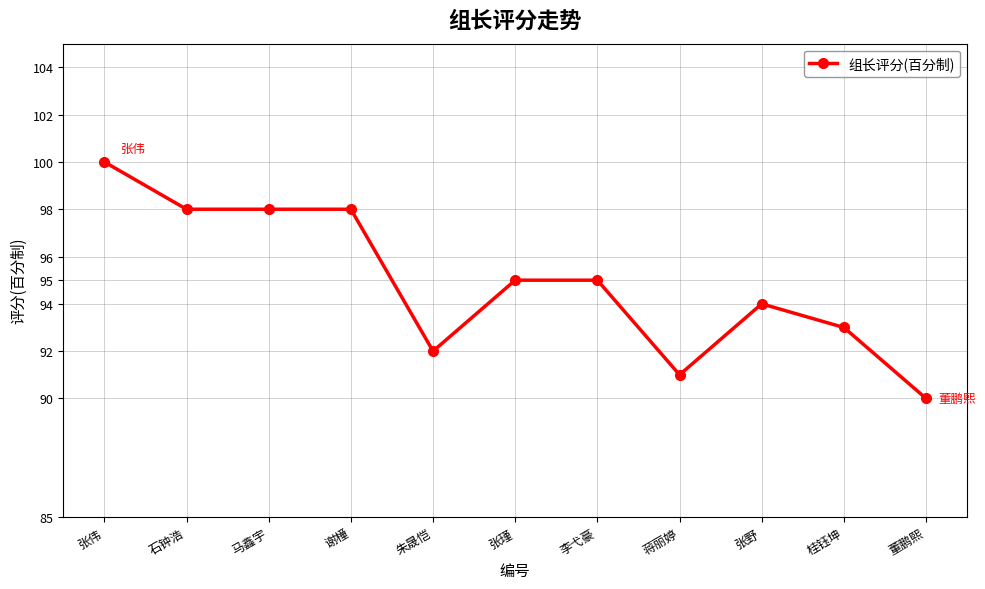

Reading left to right, transcribe all the data shown in this chart.

100	98	98	98	92	95	95	91	94	93	90